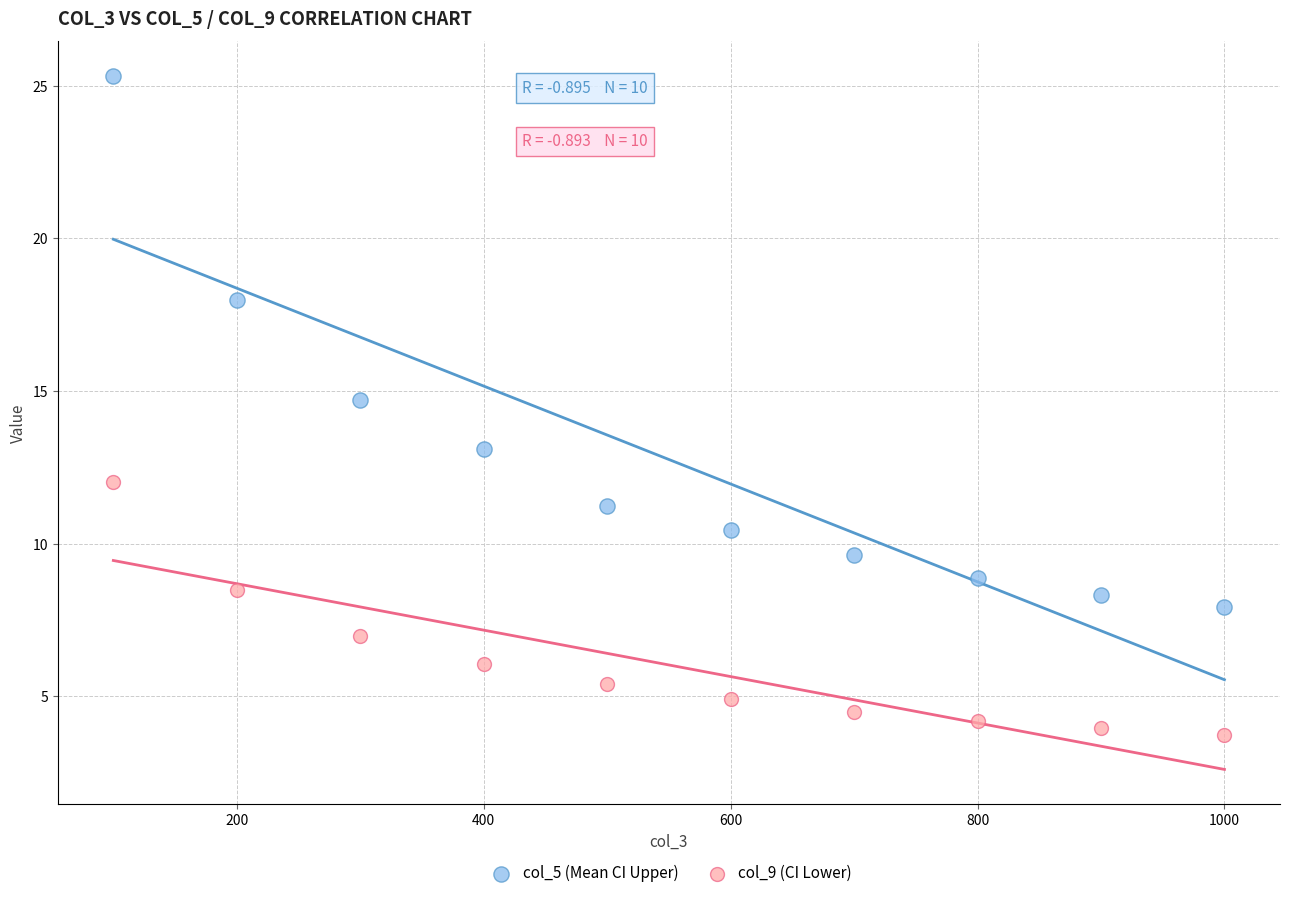

Across all data points, what is the range of X values (max minus min)?

900.0